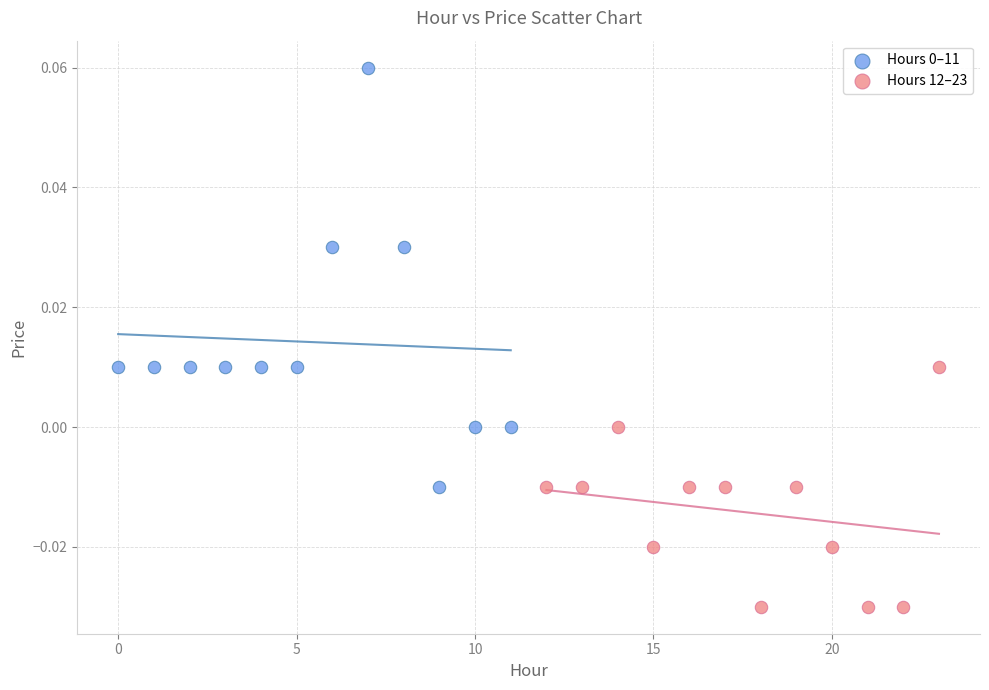

Which series contains the lowest Y value?

Hours 12–23